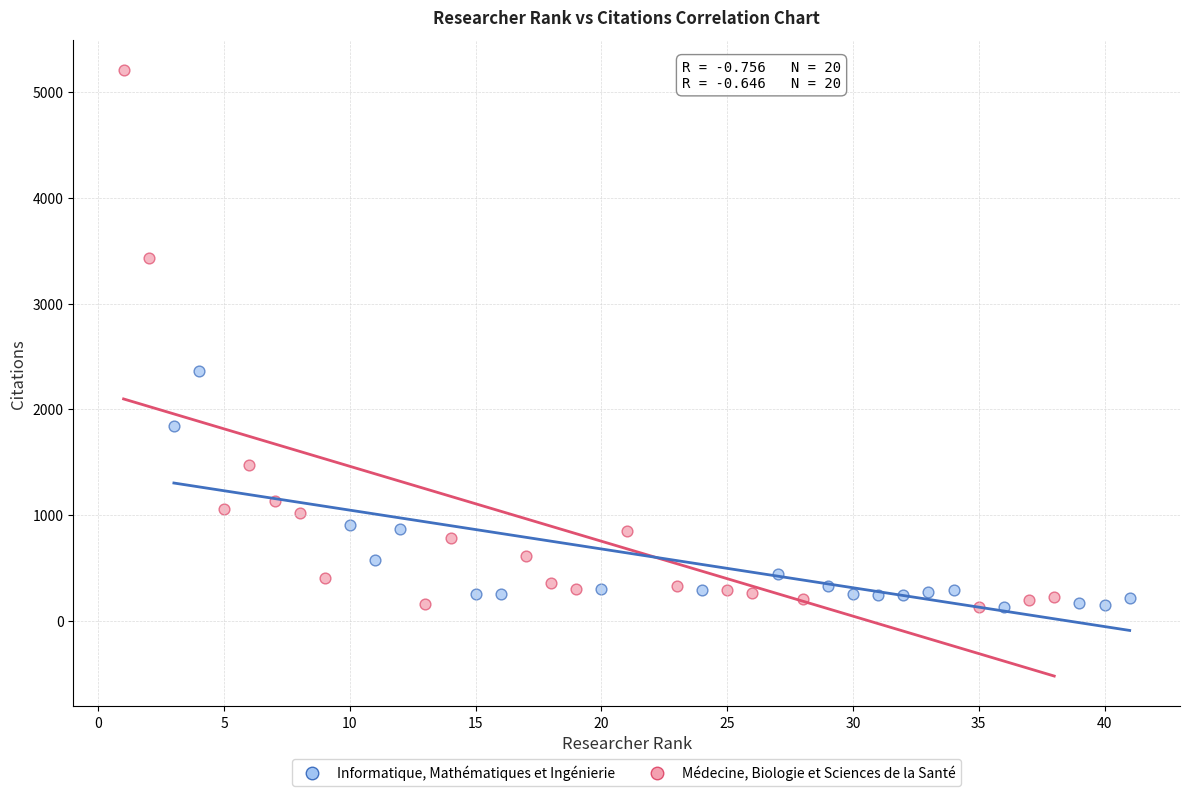

Which series has the widest spread of Y values?

Médecine, Biologie et Sciences de la Santé